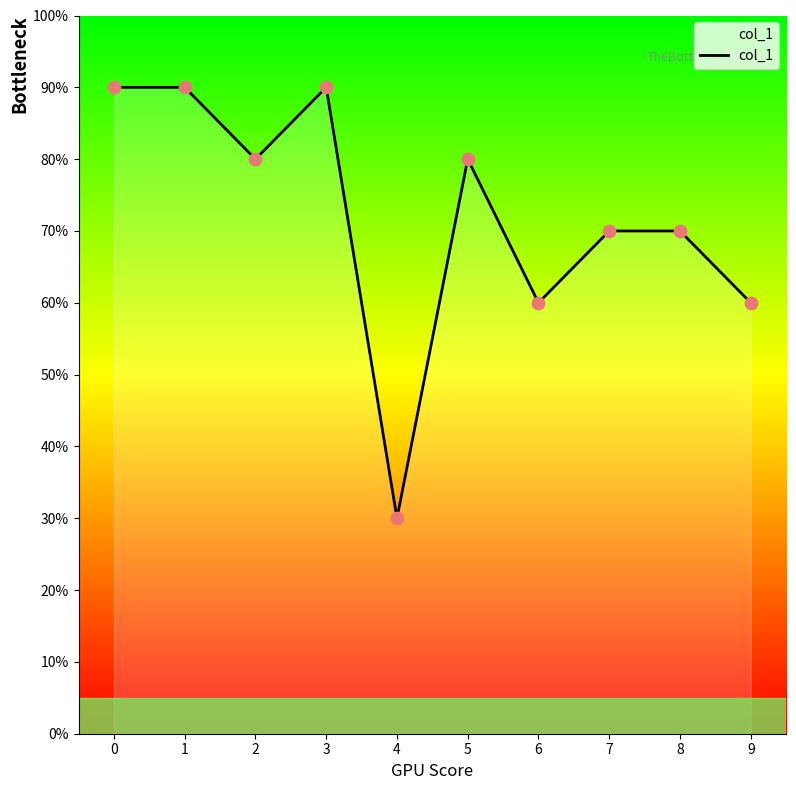

Approximately how many times larger is the value at 1 compared to 4?

3.0